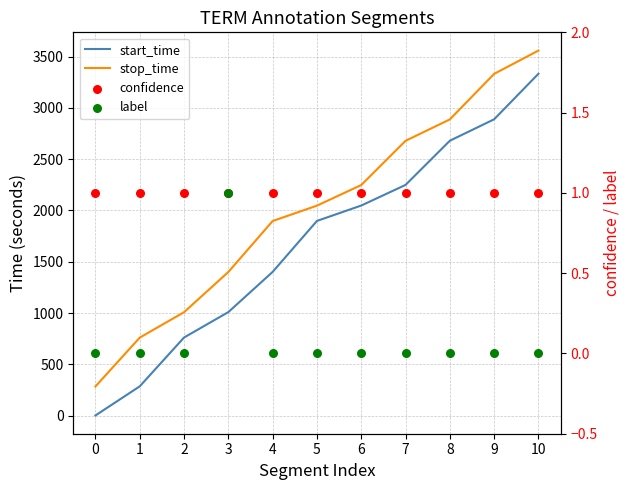

Which series reaches the minimum Y coordinate?

label